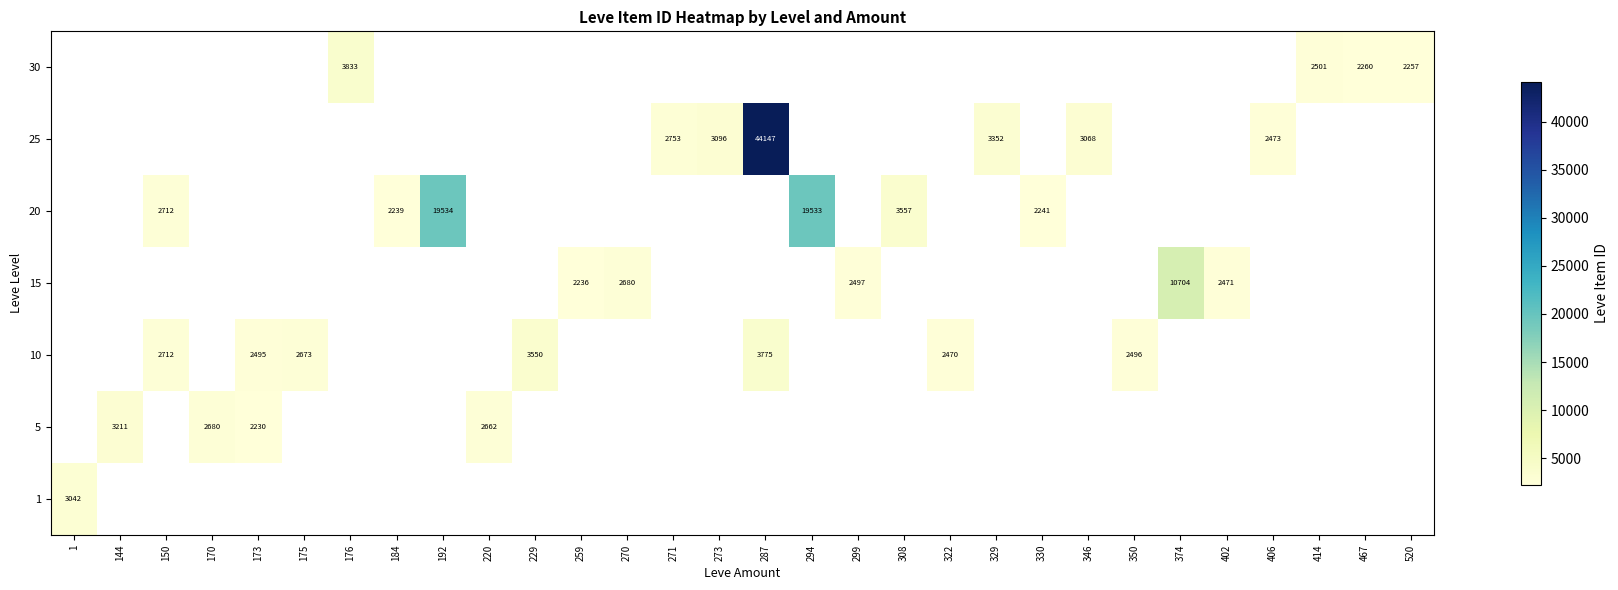

How many positive values does the 1 series have?

1